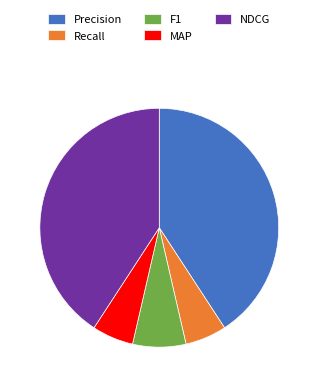

Between F1 and NDCG, which is larger?

NDCG